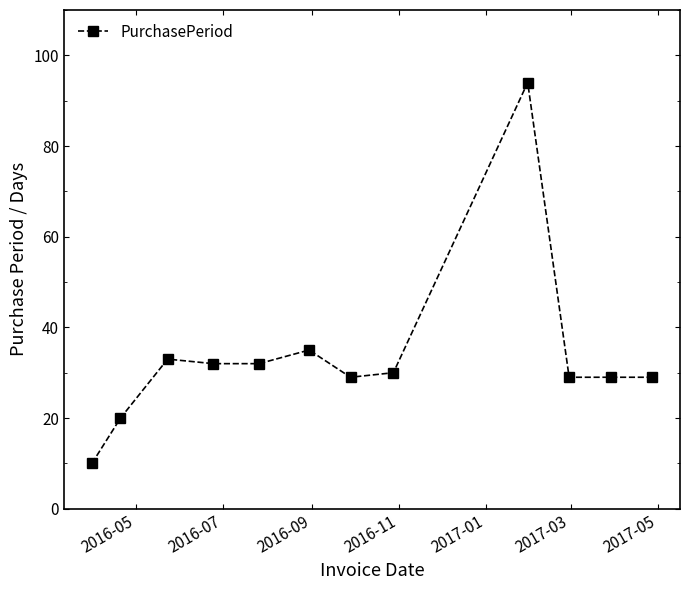

What is the average value?

34